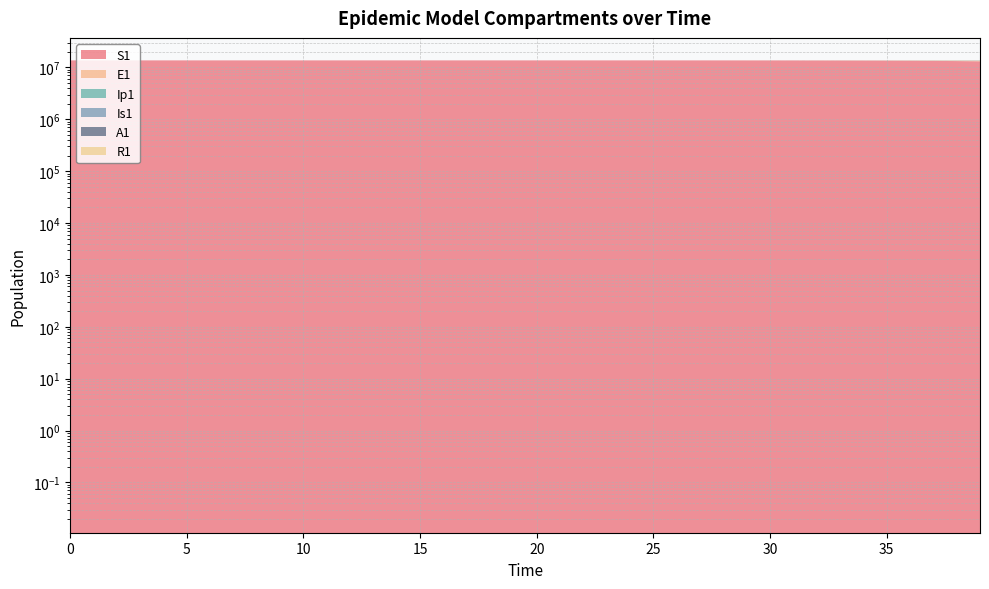

True or false: A1 and Ip1 intersect in this chart.

False